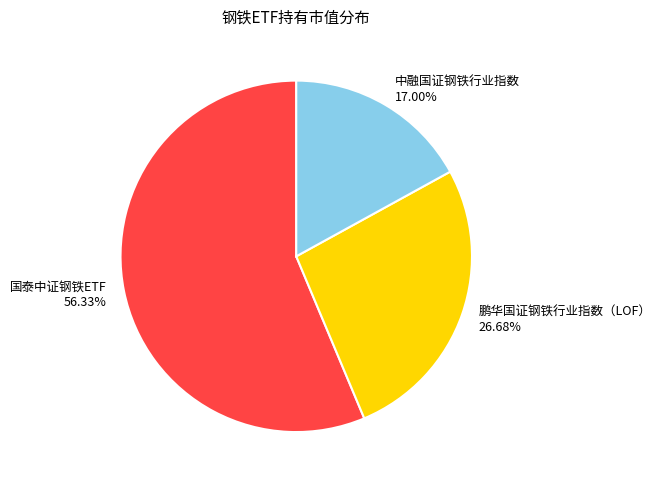

How many segments does this pie chart have?

3